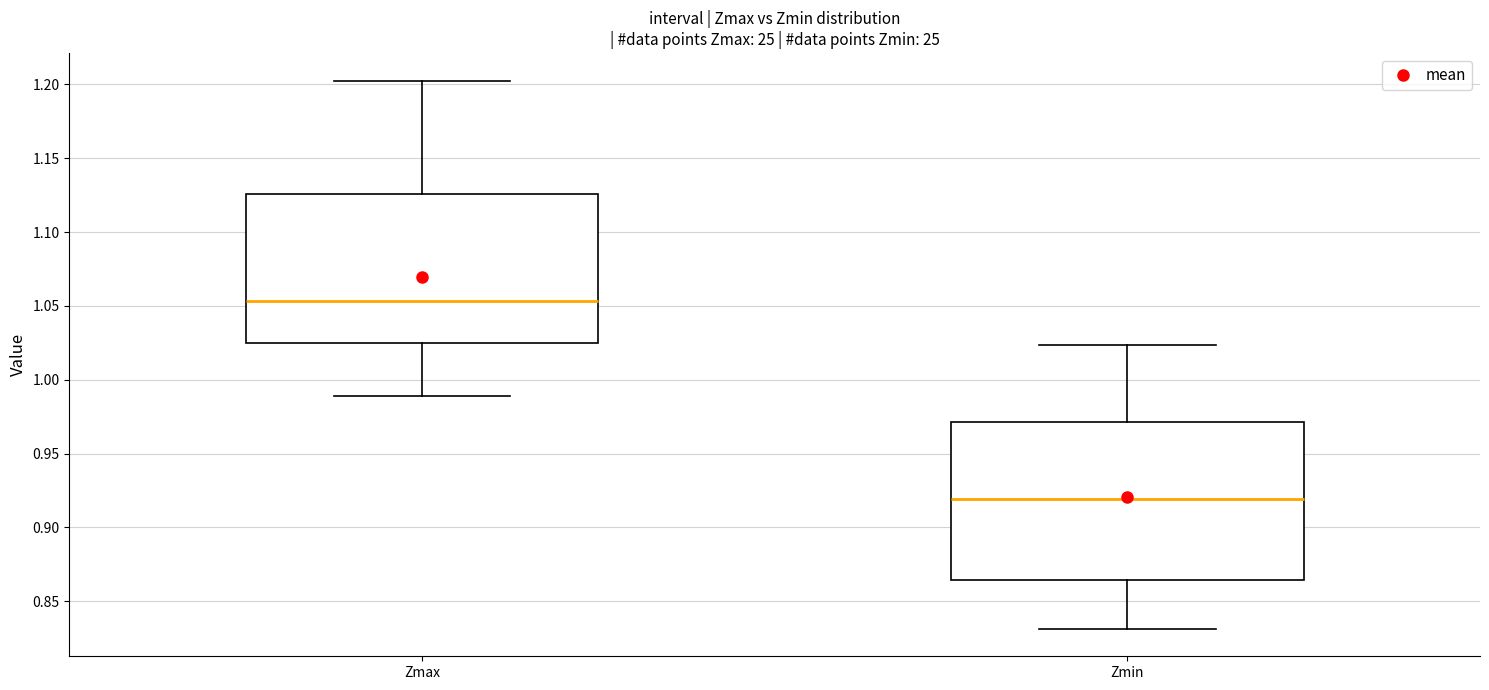

Reading left to right, transcribe this box plot: for each box, give where its median line is, the range the box spans, and where its two whiskers end, as read against the y-axis. The values are not printed on the chart, so give them approximately, as read against the axis.

Zmax: median 1.055, box 1.025 to 1.125, whiskers 0.990 to 1.205
Zmin: median 0.920, box 0.865 to 0.970, whiskers 0.830 to 1.025